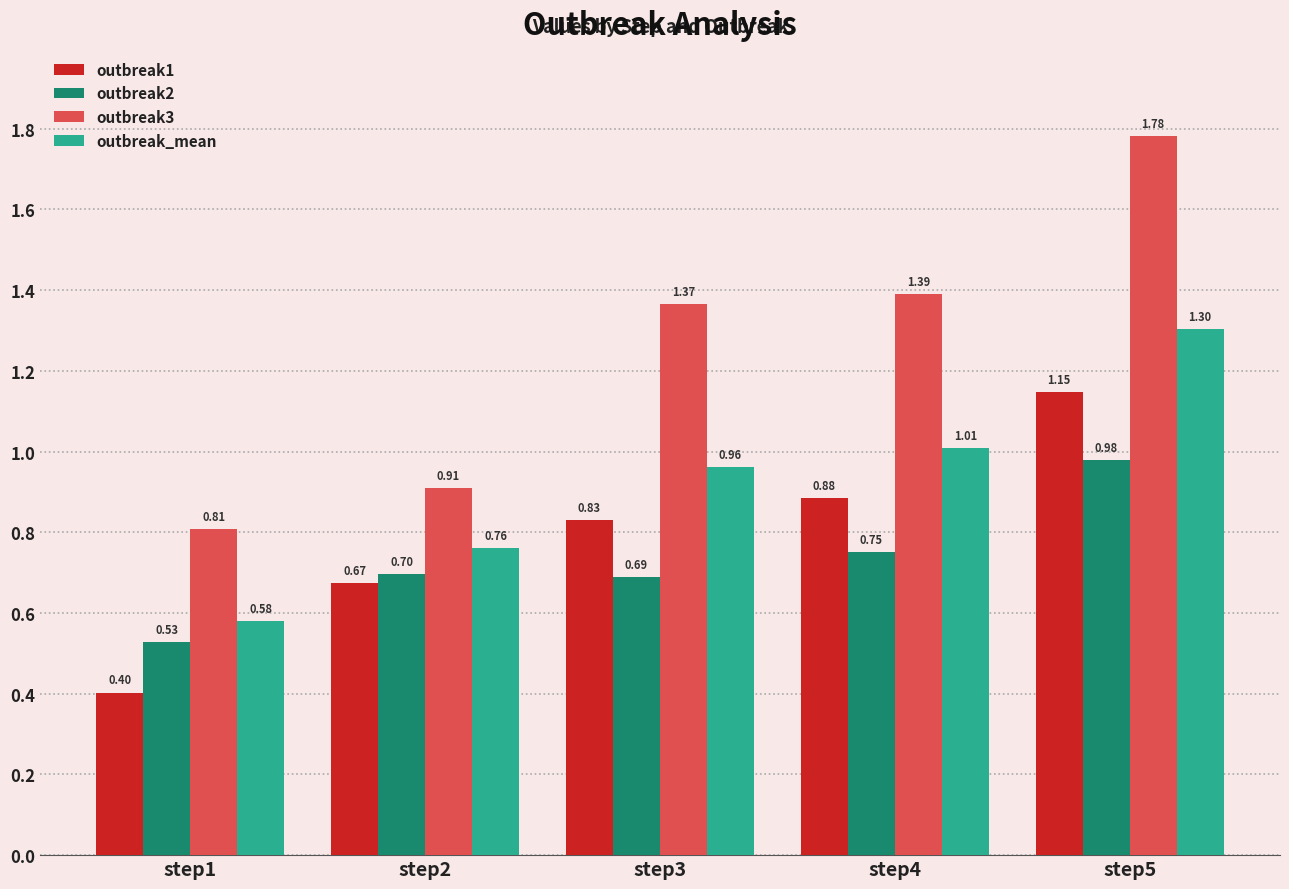

Count the number of categories in the chart.

5